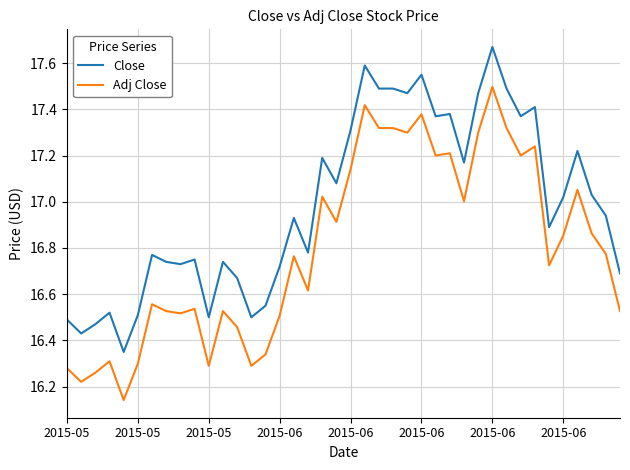

True or false: Close and Adj Close intersect in this chart.

False